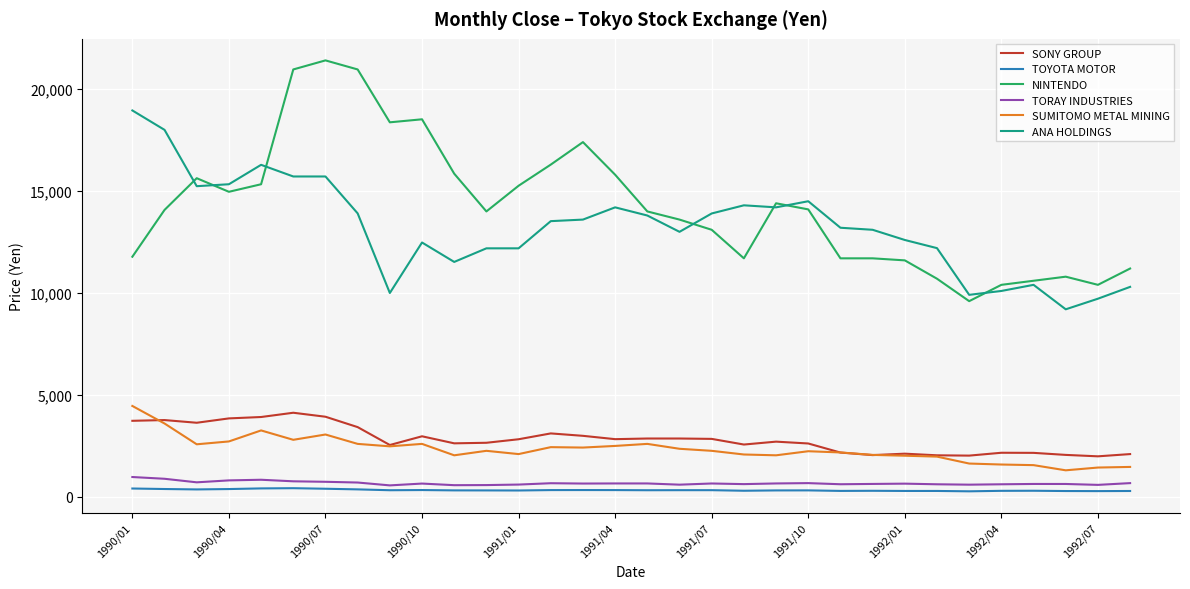

Which series has the largest total across all categories?

NINTENDO